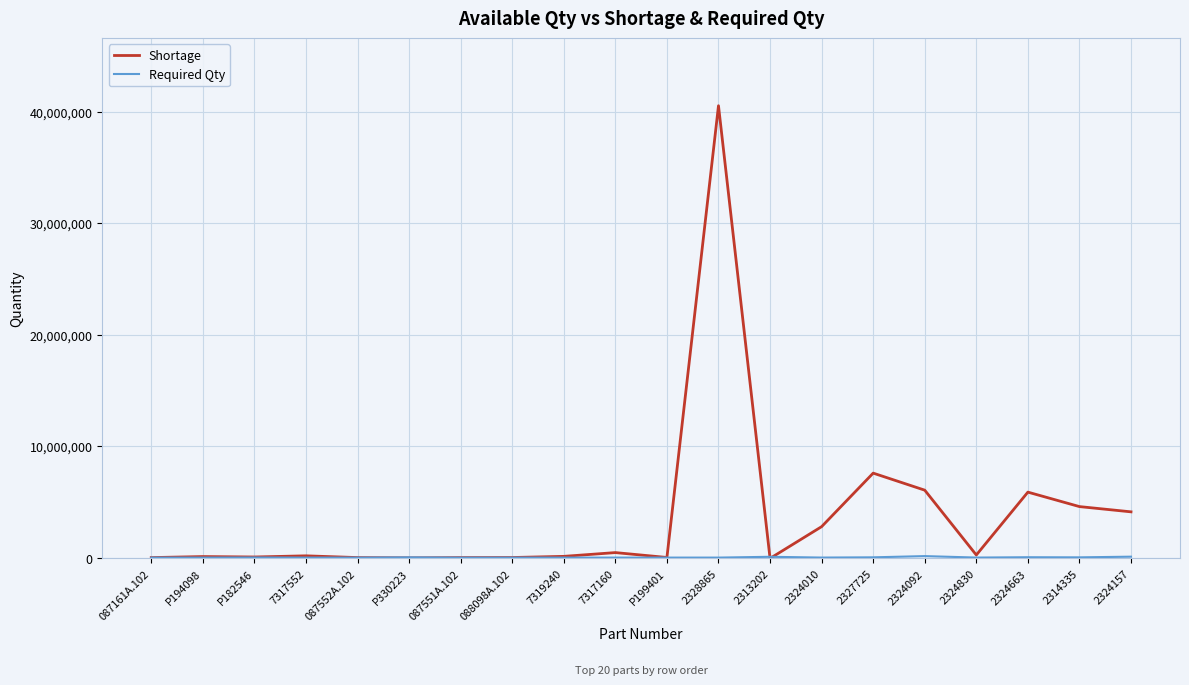

Between 2328865 and 2324157, which series saw the biggest shift?

Shortage